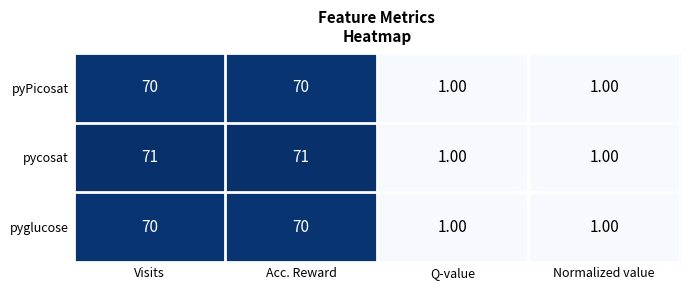

Which series has the largest range (max minus min)?

pycosat